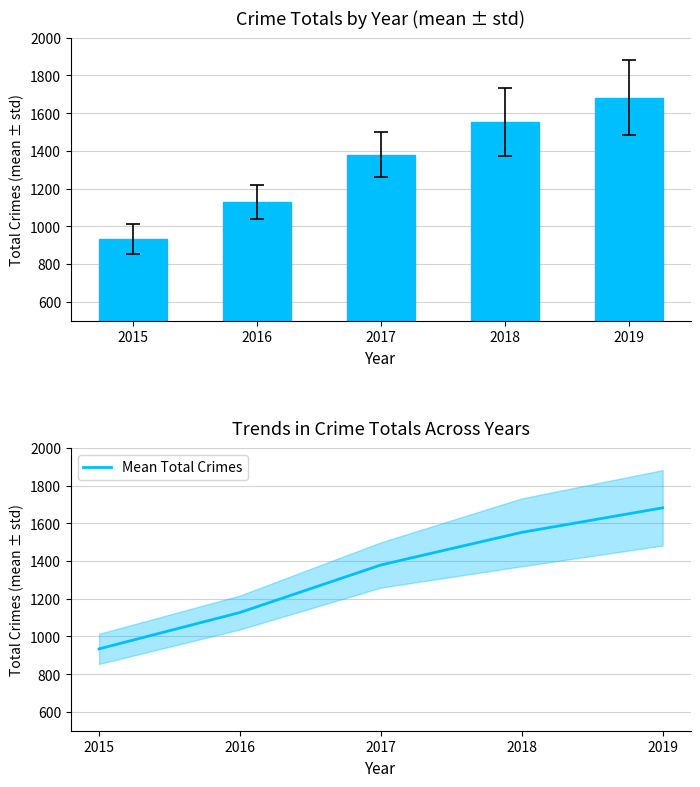

What is the difference between the maximum and minimum values in the Mean Total Crimes series?

748